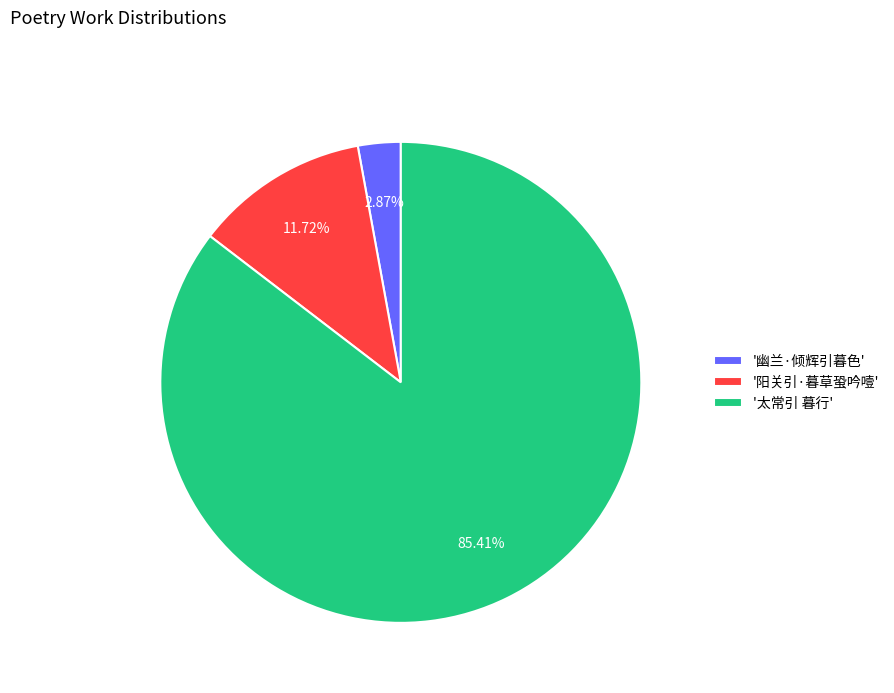

Rank the categories by value from highest to lowest.

'太常引 暮行', '阳关引·暮草蛩吟噎', '幽兰·倾辉引暮色'